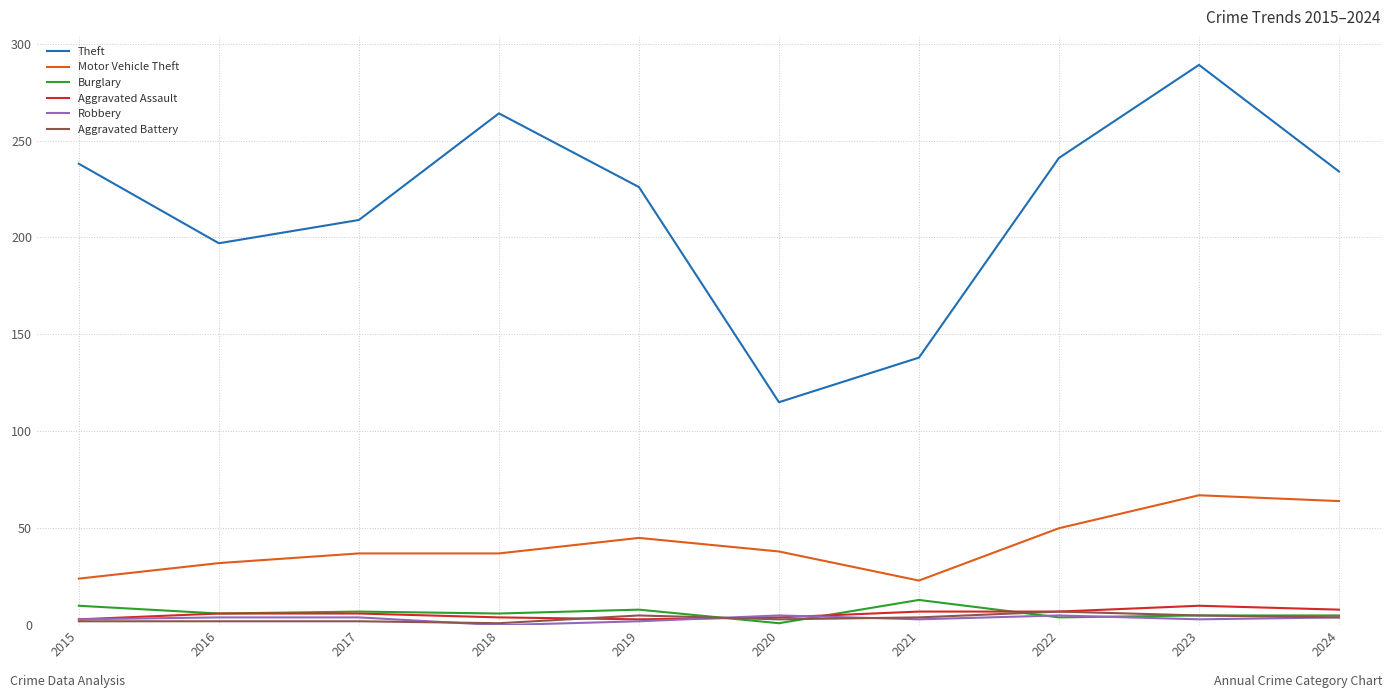

At how many categories does at least one series exceed 63?

10